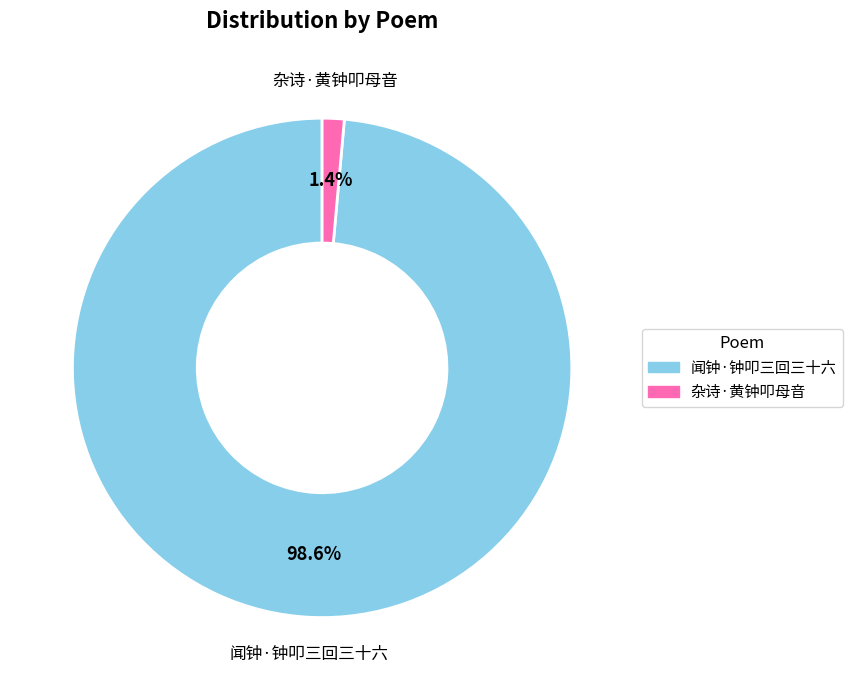

Rank the categories by value from lowest to highest.

杂诗·黄钟叩母音, 闻钟·钟叩三回三十六